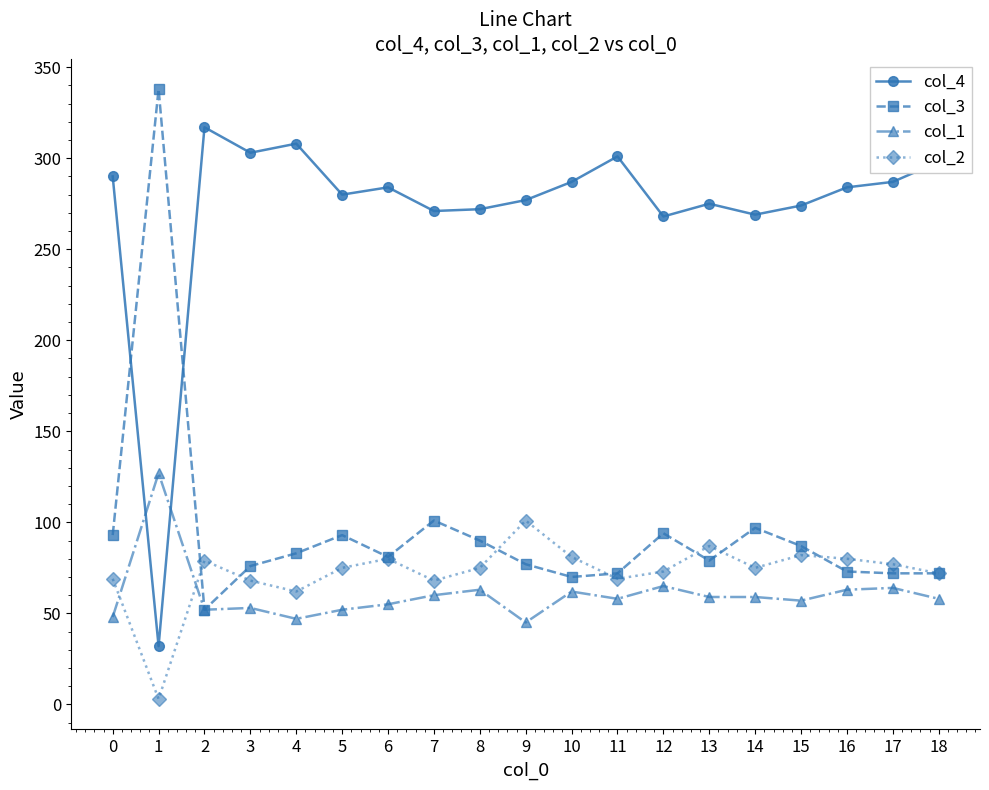

At how many categories does at least one series exceed 315?

2